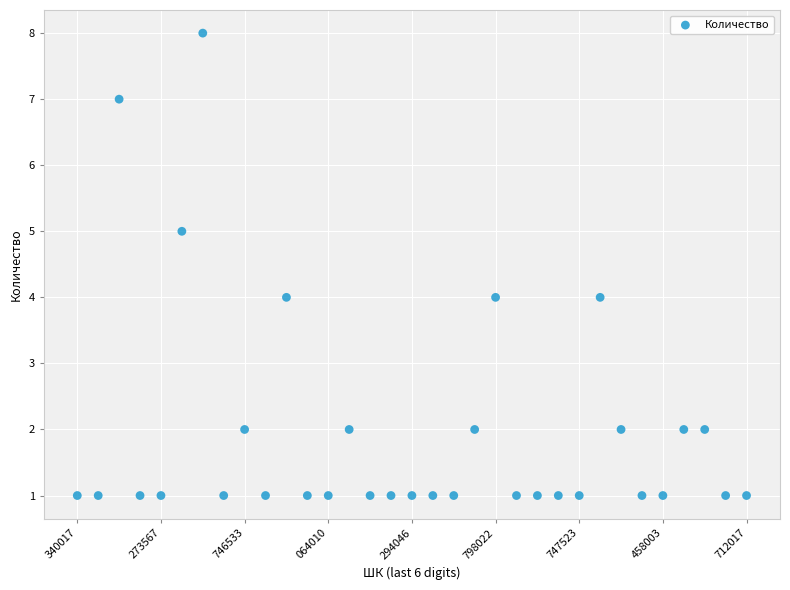

What is the range of Y values (max minus min)?

7